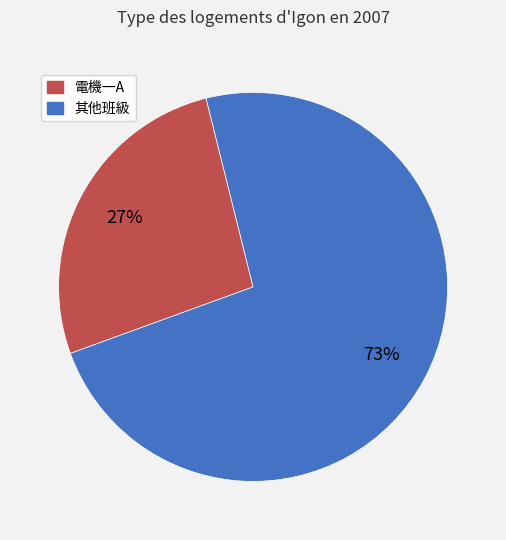

Is it true that 電機一A is 27% of the pie?

True